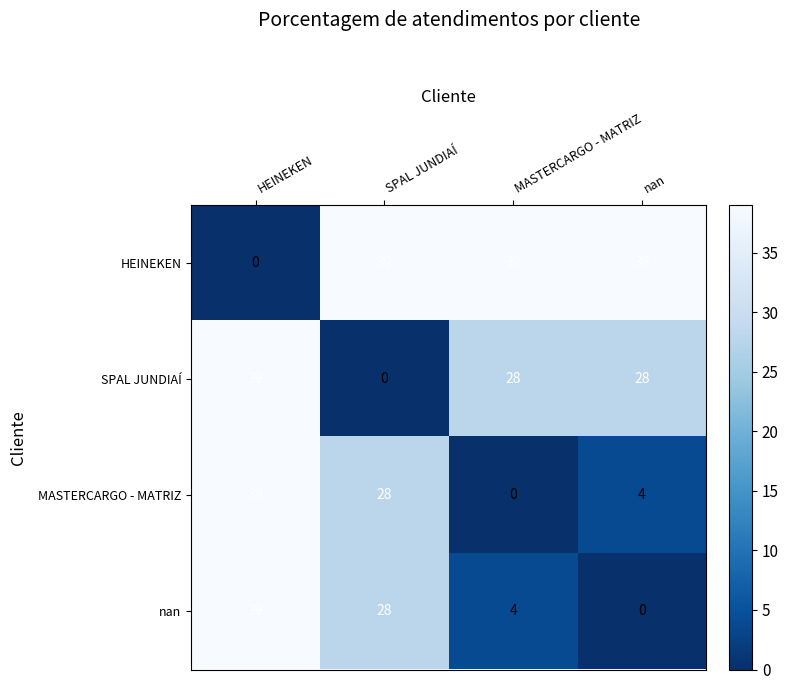

True or false: nan has a value of 28 at SPAL JUNDIAÍ.

True